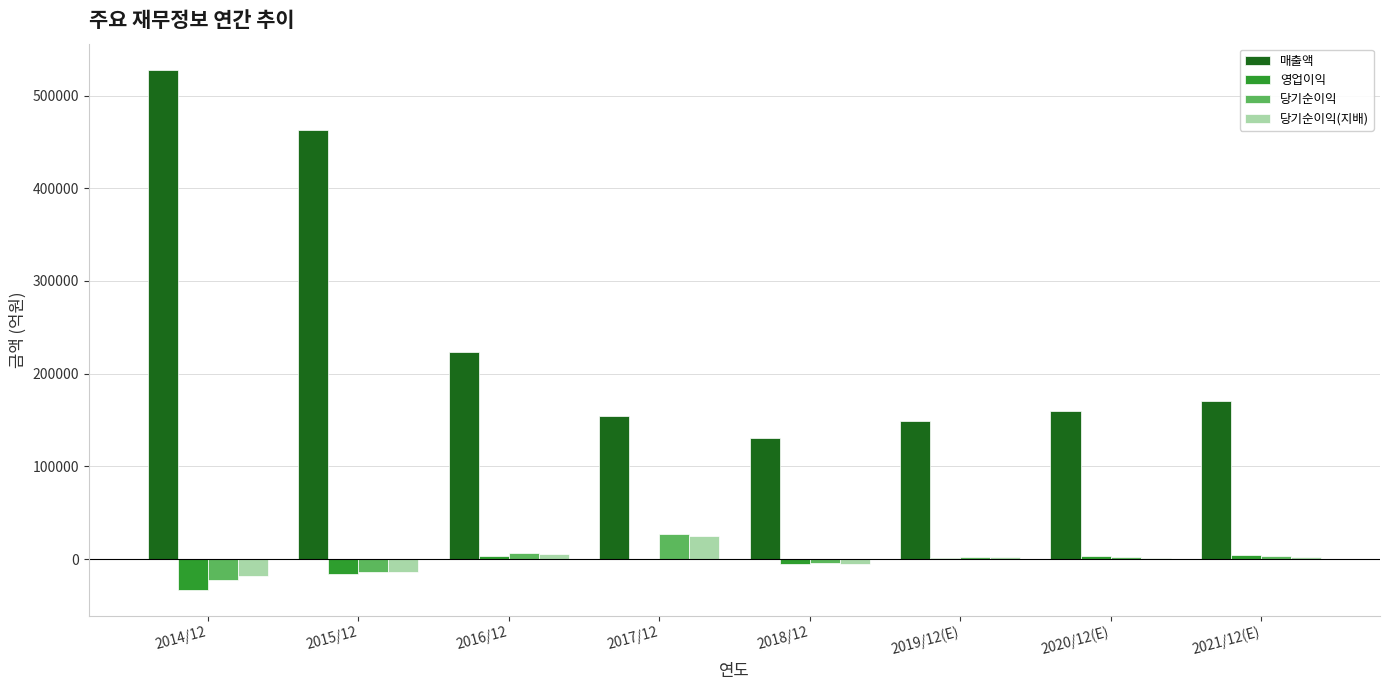

Count the number of data series in this chart.

4